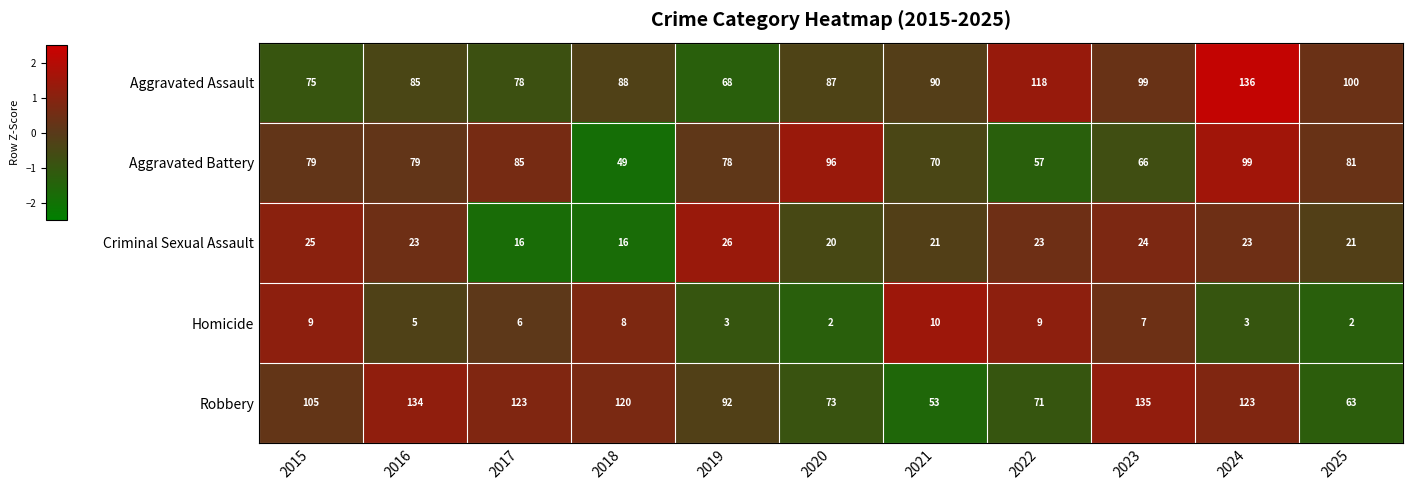

Is it true that Aggravated Assault equals 20 at 2017?

False